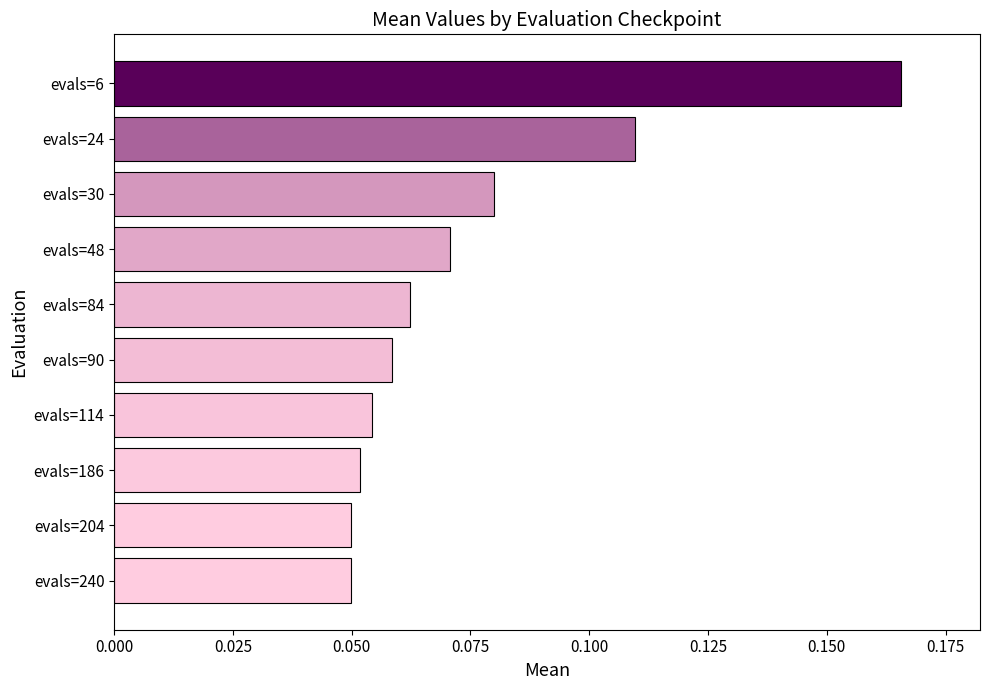

What is the sum of all values?

0.8